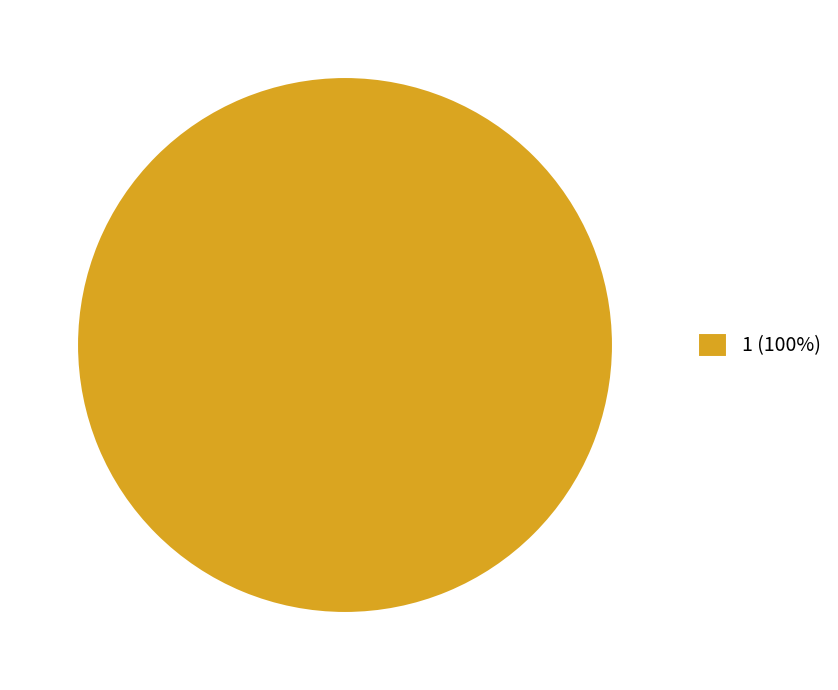

Rank the categories by value from highest to lowest.

1 (100%)